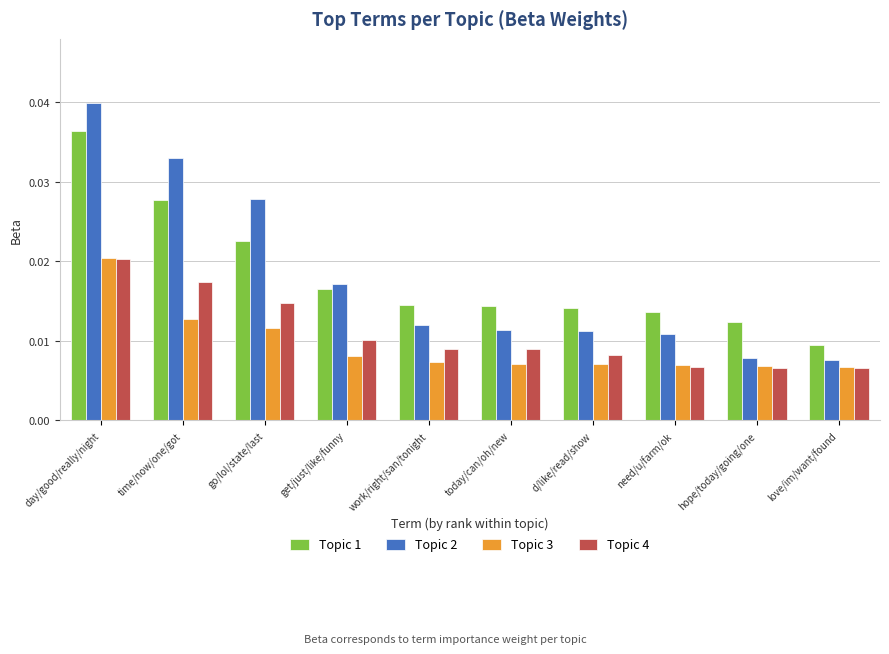

What position from the left is today/can/oh/new?

6